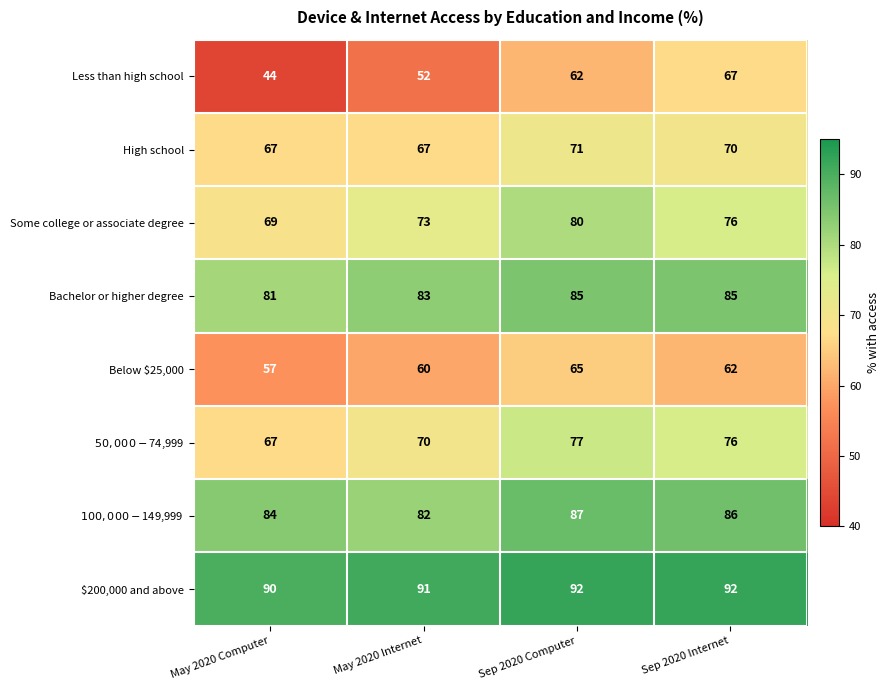

What is the spread (max minus min) of values at Sep 2020 Computer?

30